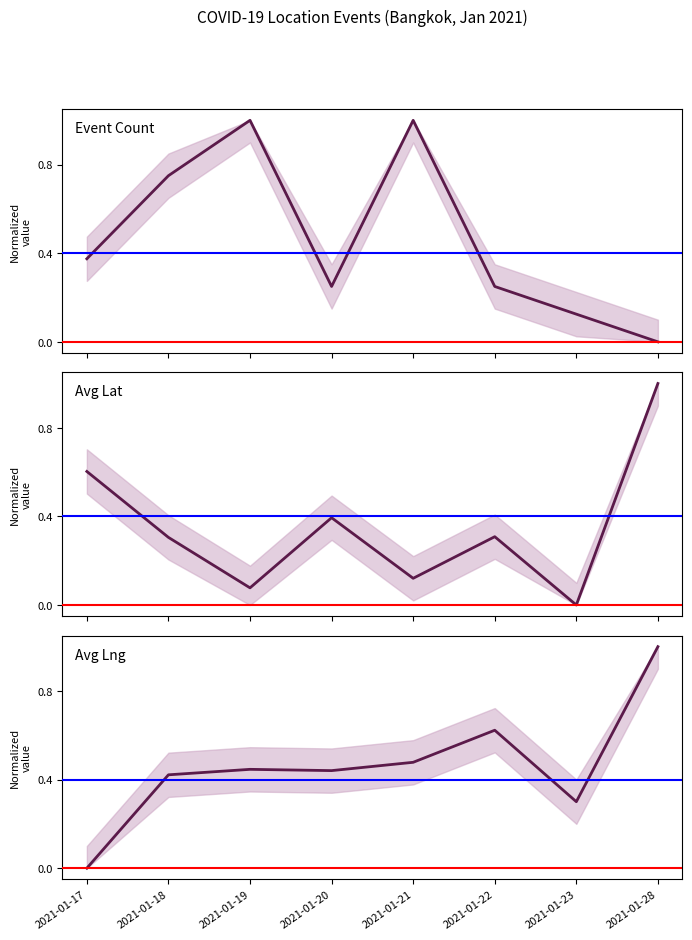

Reading right to left, what are all the values shown in this chart?

Event Count: 0.0	0.1	0.2	1.0	0.2	1.0	0.8	0.4
Avg Lat: 1.0	0.0	0.3	0.1	0.4	0.1	0.3	0.6
Avg Lng: 1.0	0.3	0.6	0.5	0.4	0.4	0.4	0.0